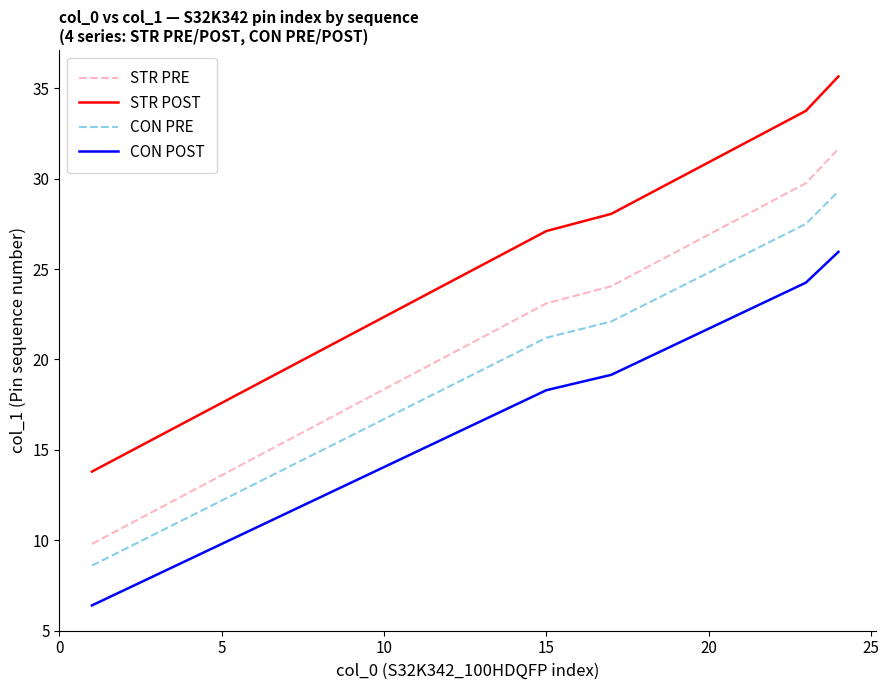

Which series has the largest total across all categories?

STR POST